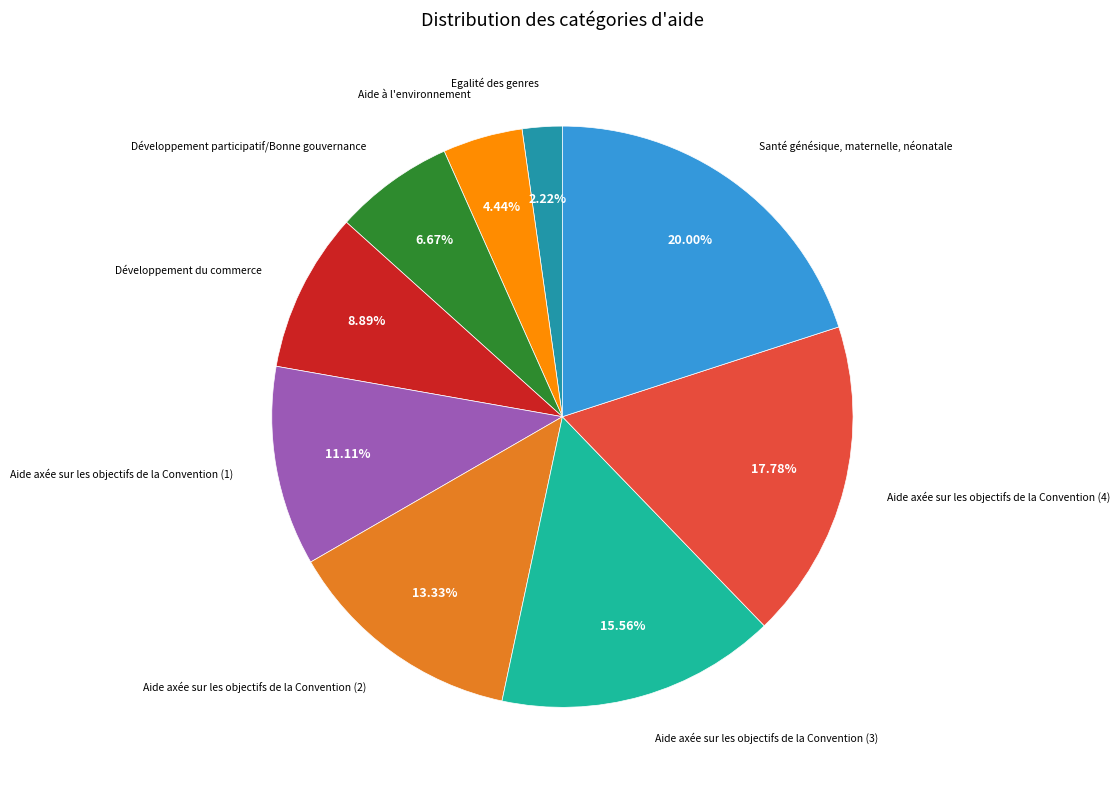

Is there a majority slice in this chart?

No